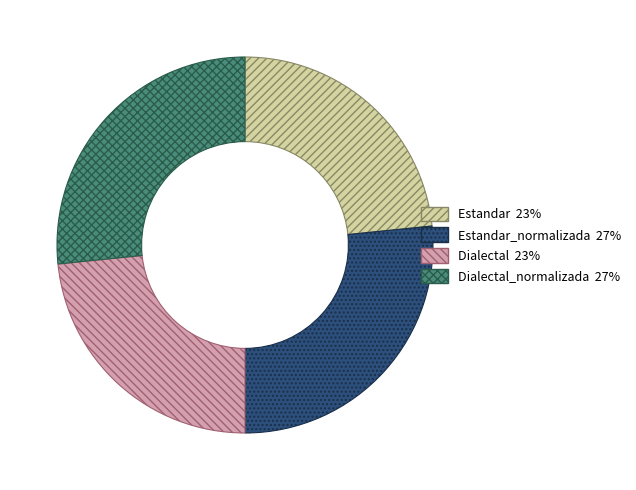

Does any single category account for the majority?

No